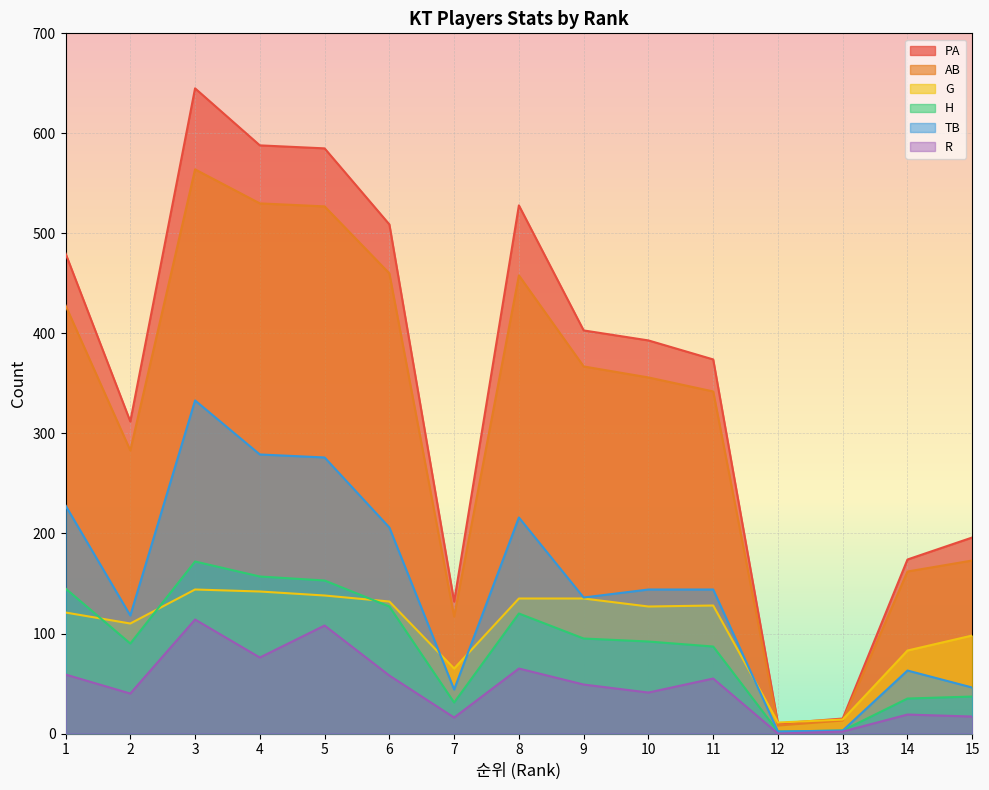

True or false: PA and R cross at least once.

False